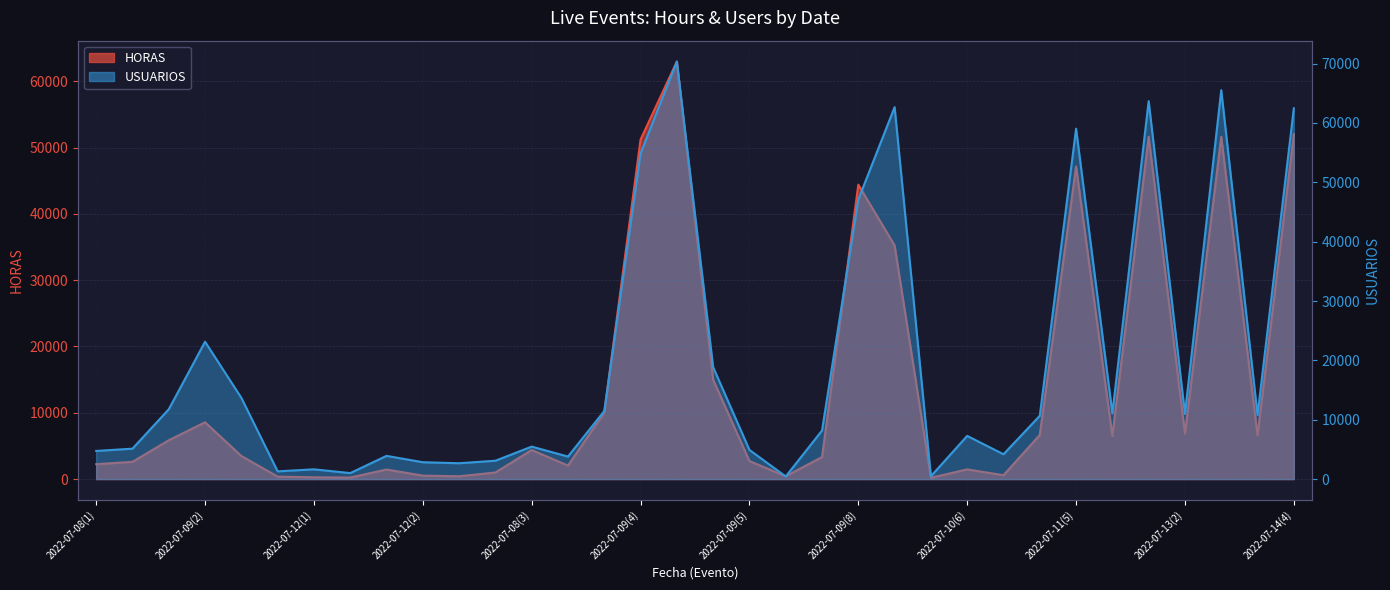

Reading left to right, extract all data points from this chart.

HORAS: 2251.3	2602.9	5859.9	8570.5	3489.5	371.6	271.6	232.3	1444.8	523.5	425.1	997.1	4384.1	2042.8	10035.4	51223.7	62979.9	14980.8	2721.9	425.6	3328.1	44405.0	35243.7	201.5	1464.3	583.6	6656.9	47164.9	6517.2	51643.2	6879.4	51632.9	6617.4	52035.8
USUARIOS: 4742.0	5128.0	11762.0	23146.0	13692.0	1304.0	1646.0	1012.0	3913.0	2842.0	2670.0	3094.0	5473.0	3798.0	11478.0	54892.0	70354.0	18855.0	4916.0	444.0	8185.0	47116.0	62674.0	483.0	7279.0	4185.0	10668.0	59043.0	11078.0	63680.0	10983.0	65528.0	10795.0	62472.0